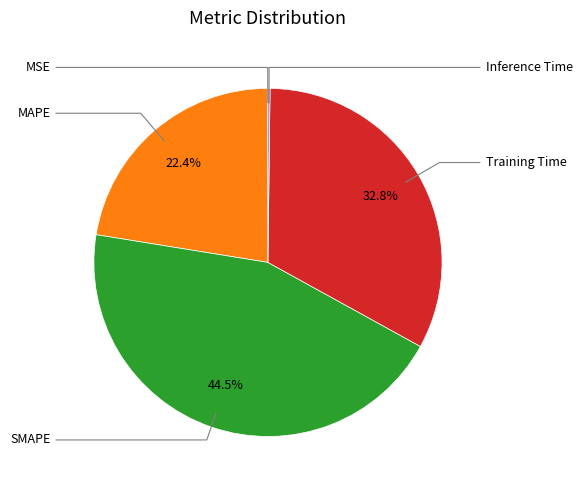

Is there any slice that represents more than half of the pie?

No